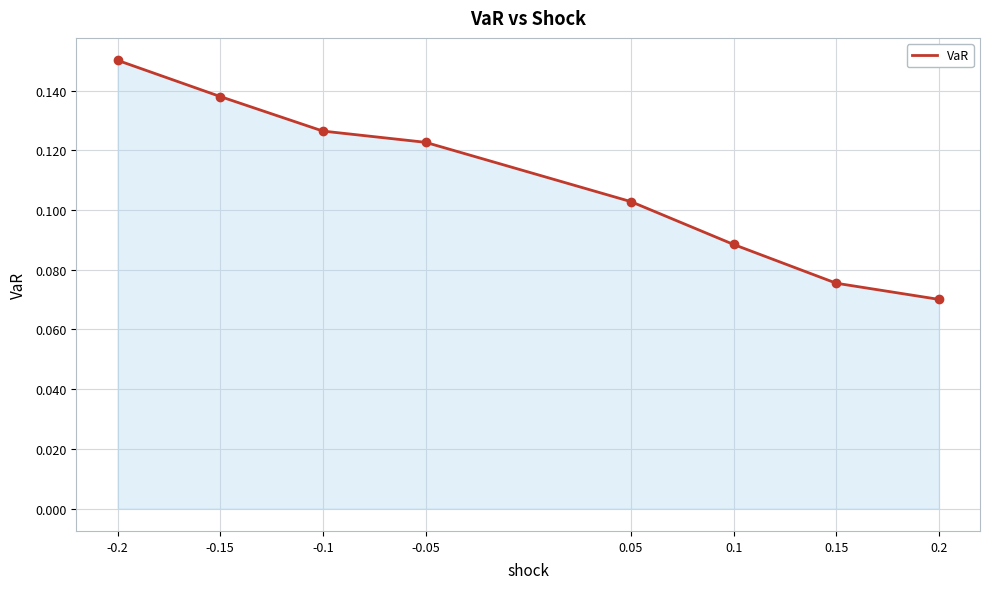

The value at -0.05 is 0.2. True or false?

False